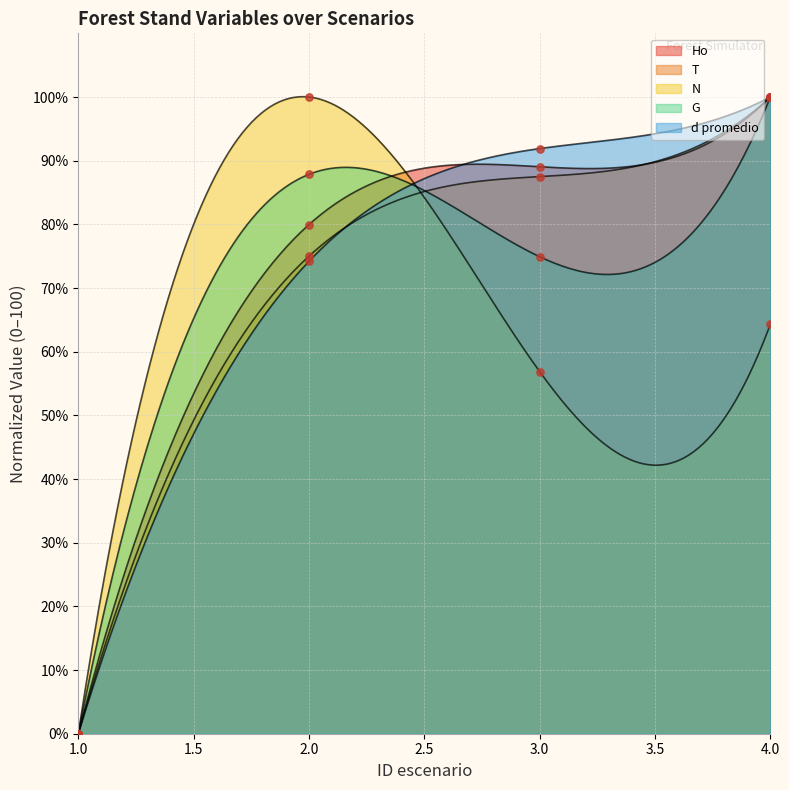

Which series reaches the maximum Y coordinate?

Ho